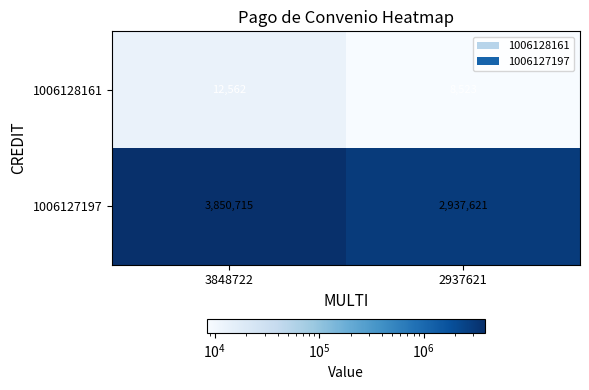

What is the difference between the highest and lowest values at 3848722?

3838153